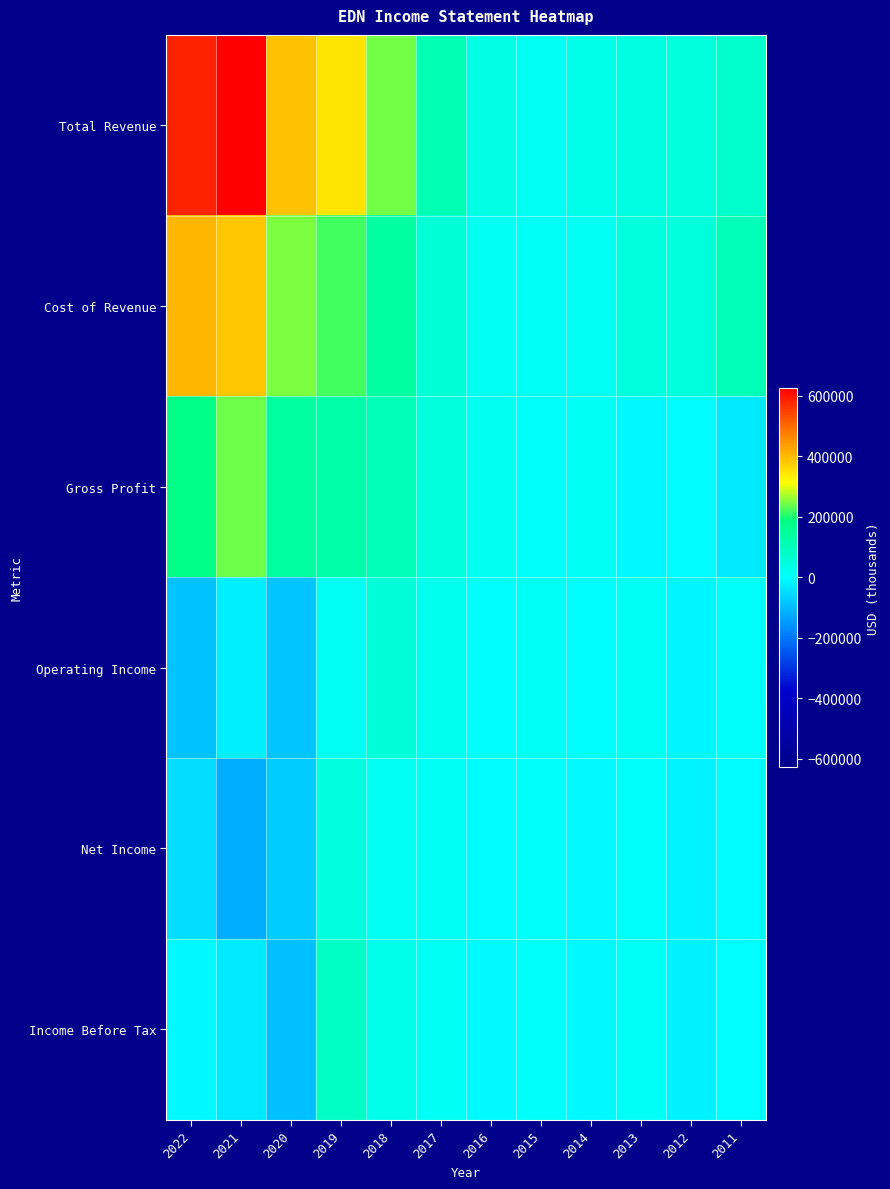

What is the spread (max minus min) of values at 2015?

13300